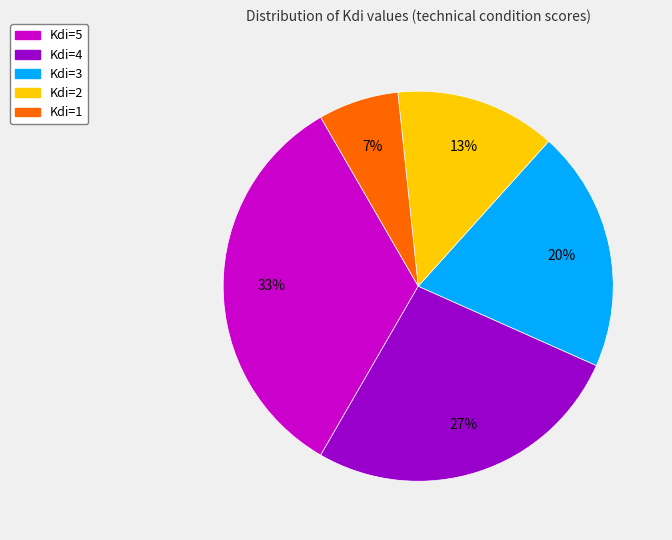

Is it true that Kdi=5 is 33% of the pie?

True